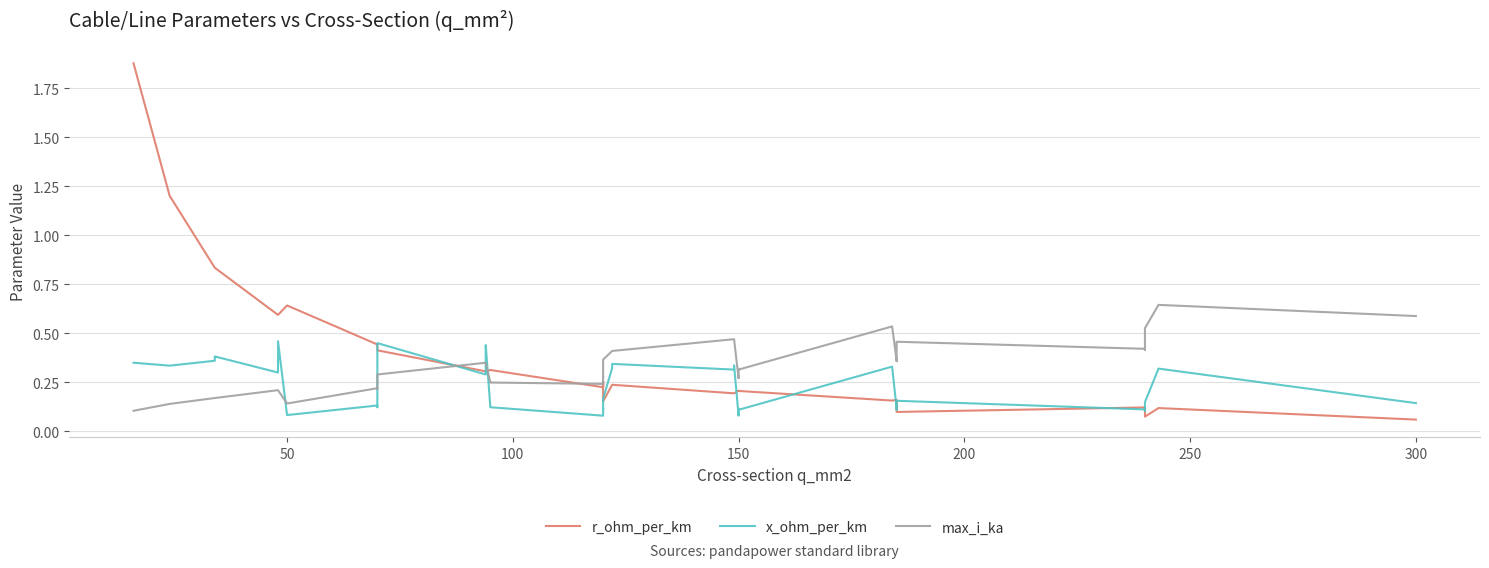

Does the chart display data point markers on the line(s)?

No